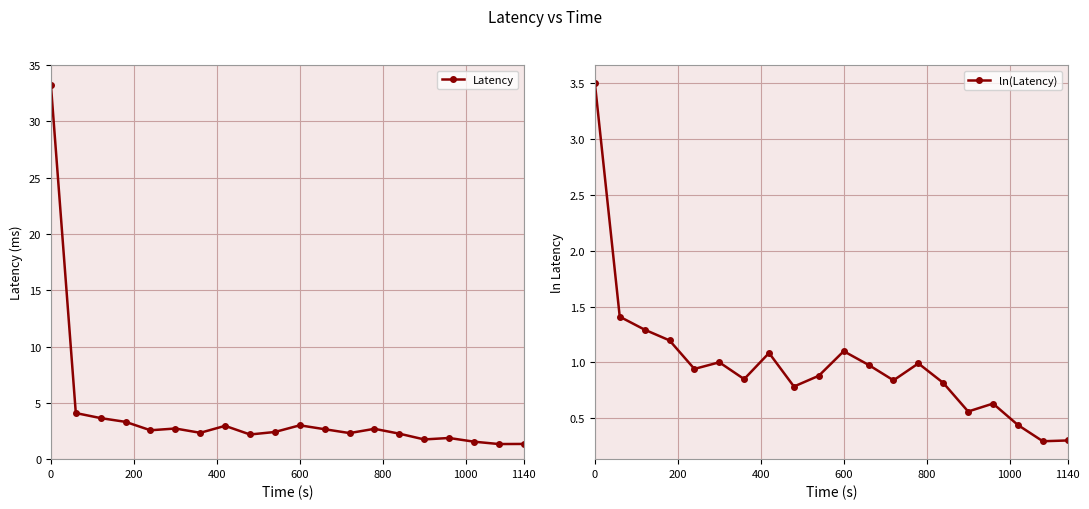

Reading left to right, extract all data points from this chart.

Latency: 33.2	4.1	3.6	3.3	2.6	2.7	2.3	3.0	2.2	2.4	3.0	2.7	2.3	2.7	2.3	1.8	1.9	1.6	1.3	1.4
ln(Latency): 3.5	1.4	1.3	1.2	0.9	1.0	0.9	1.1	0.8	0.9	1.1	1.0	0.8	1.0	0.8	0.6	0.6	0.4	0.3	0.3